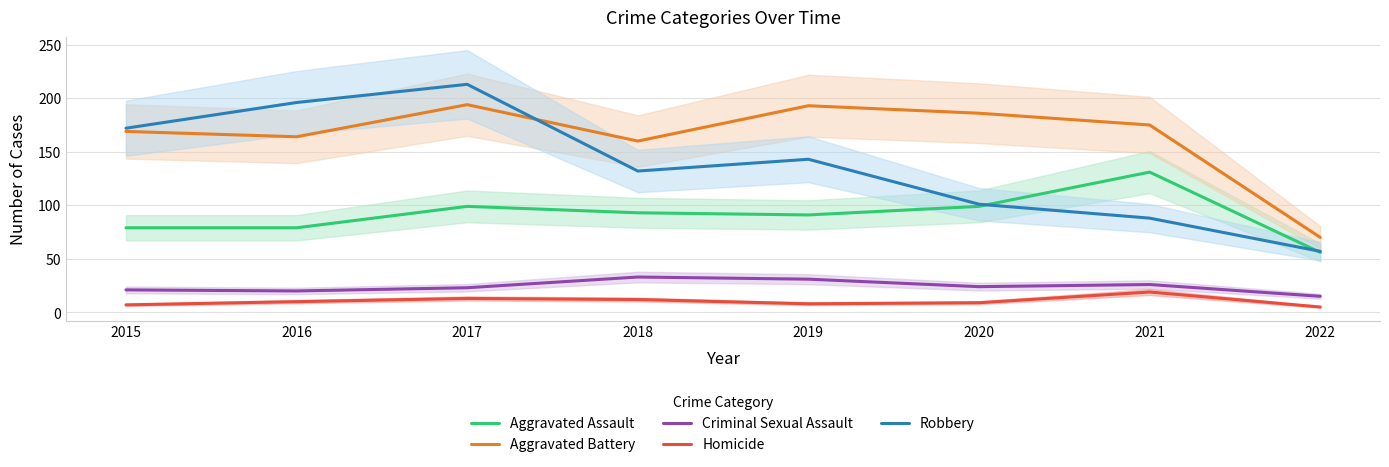

What is the difference between the highest and lowest values at 2018?

148